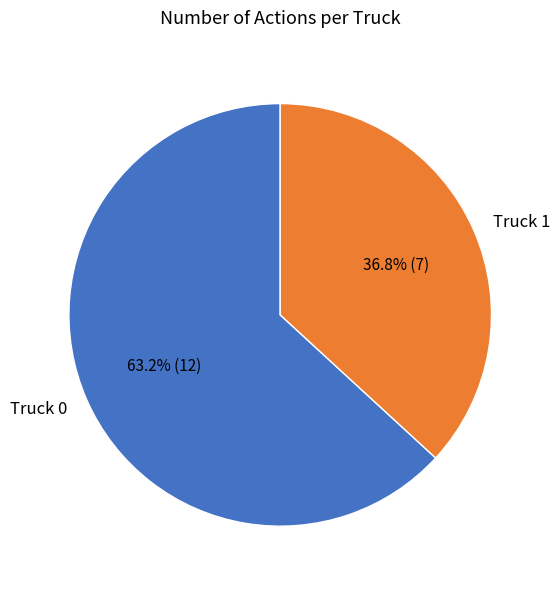

To the nearest percent, what portion does Truck 1 represent?

37%